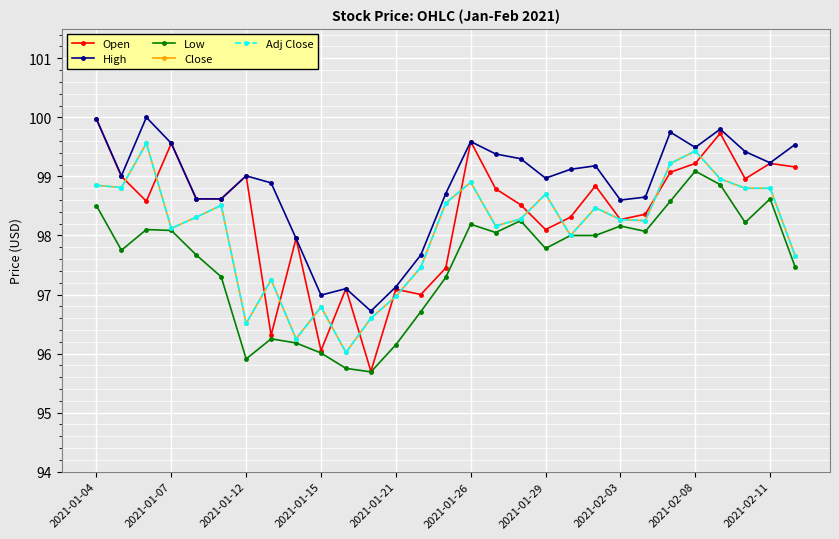

Reading left to right, transcribe all the data shown in this chart.

Open: 100.0	99.0	98.6	99.6	98.6	98.6	99.0	96.3	98.0	96.0	97.1	95.7	97.1	97.0	97.5	99.6	98.8	98.5	98.1	98.3	98.8	98.3	98.4	99.1	99.2	99.7	99.0	99.2	99.2
High: 100.0	99.0	100.0	99.6	98.6	98.6	99.0	98.9	98.0	97.0	97.1	96.7	97.1	97.7	98.7	99.6	99.4	99.3	99.0	99.1	99.2	98.6	98.7	99.8	99.5	99.8	99.4	99.2	99.5
Low: 98.5	97.8	98.1	98.1	97.7	97.3	95.9	96.2	96.2	96.0	95.8	95.7	96.2	96.7	97.3	98.2	98.0	98.2	97.8	98.0	98.0	98.2	98.1	98.6	99.1	98.9	98.2	98.6	97.5
Close: 98.8	98.8	99.6	98.1	98.3	98.5	96.5	97.2	96.2	96.8	96.0	96.6	97.0	97.5	98.5	98.9	98.2	98.3	98.7	98.0	98.5	98.3	98.2	99.2	99.4	99.0	98.8	98.8	97.7
Adj Close: 98.8	98.8	99.6	98.1	98.3	98.5	96.5	97.2	96.2	96.8	96.0	96.6	97.0	97.5	98.5	98.9	98.2	98.3	98.7	98.0	98.5	98.3	98.2	99.2	99.4	99.0	98.8	98.8	97.7